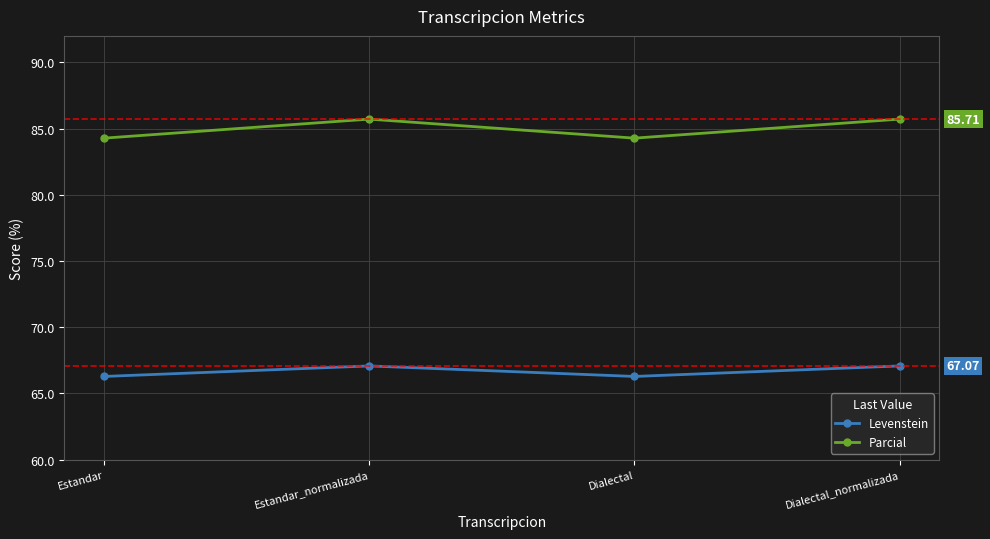

Read the Levenstein value at Estandar_normalizada.

67.1